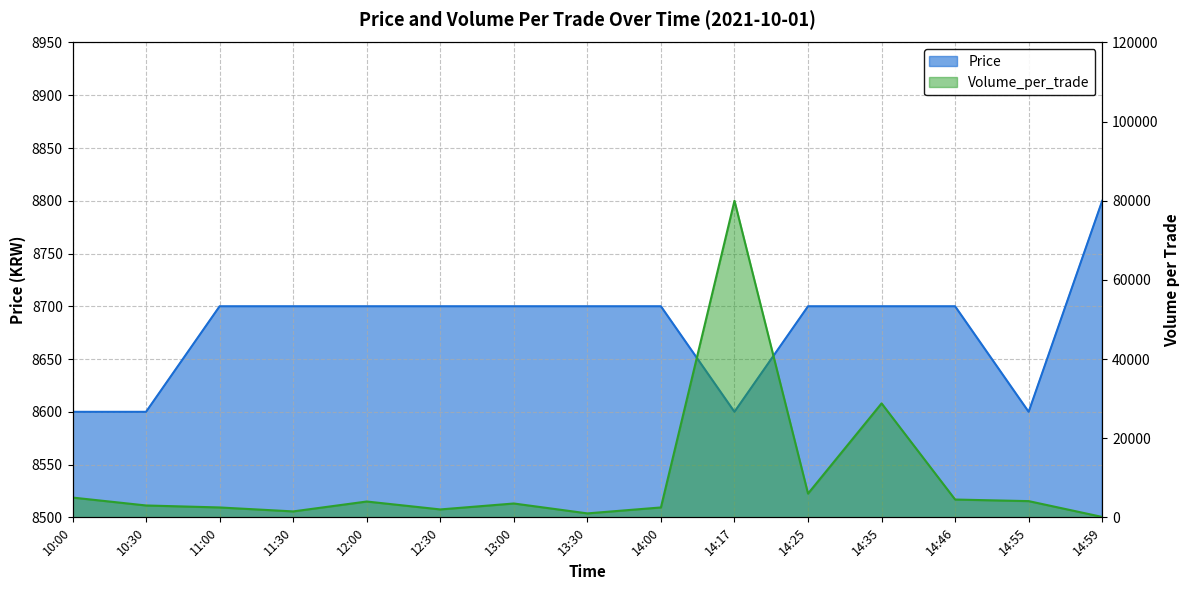

At how many categories does at least one series exceed 55775?

1